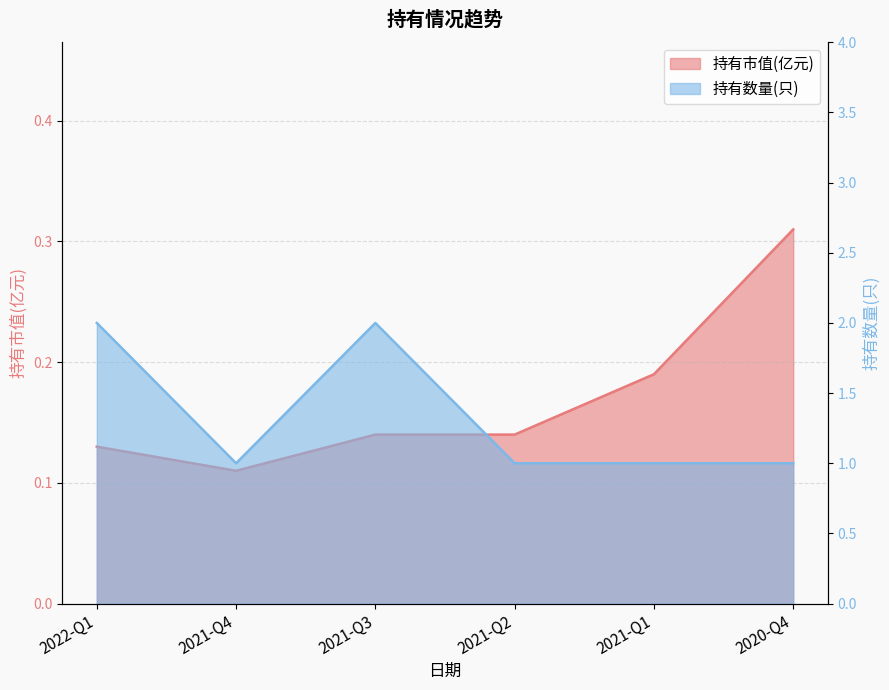

Which series changed the most between 2022-Q1 and 2021-Q4?

持有数量(只)